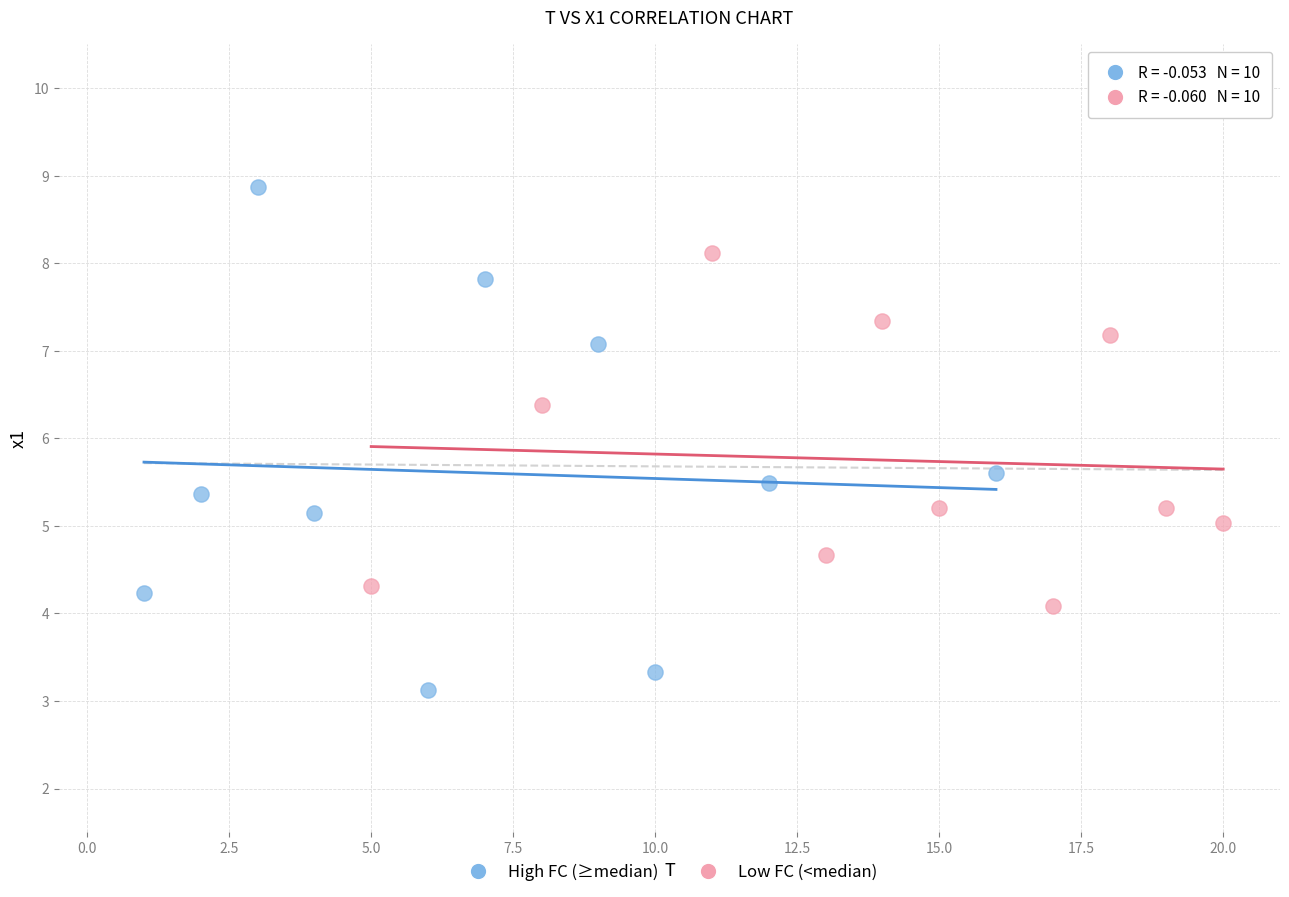

What are all the series names shown in the legend?

High FC (≥median), Low FC (<median)